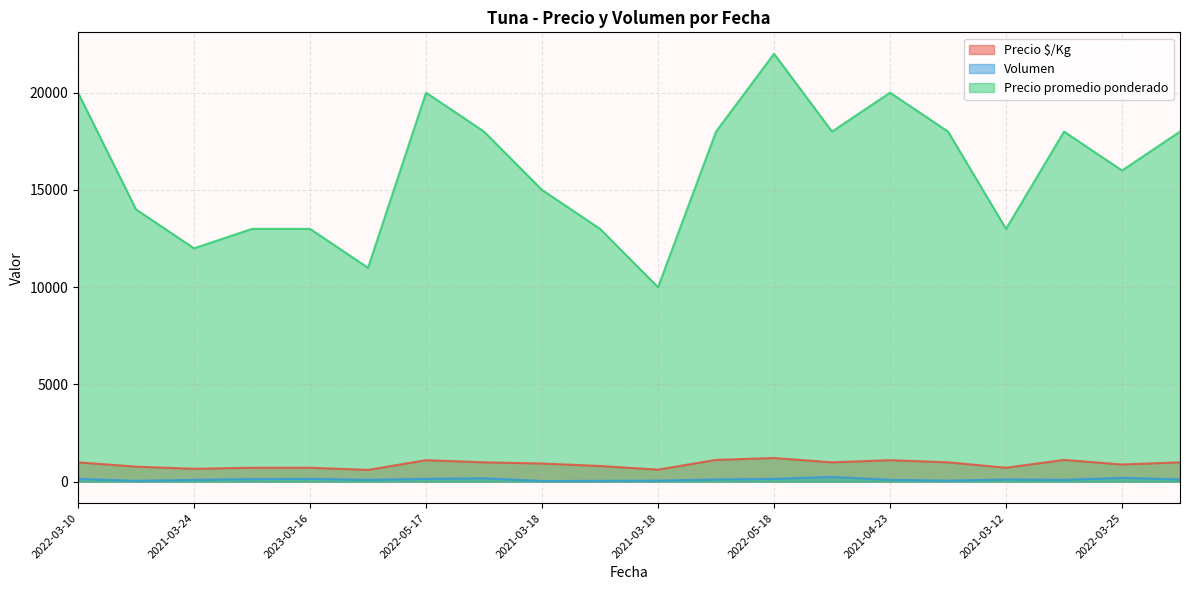

What is the sum of the Precio promedio ponderado values at 2022-05-18 and 2023-03-16?

35000